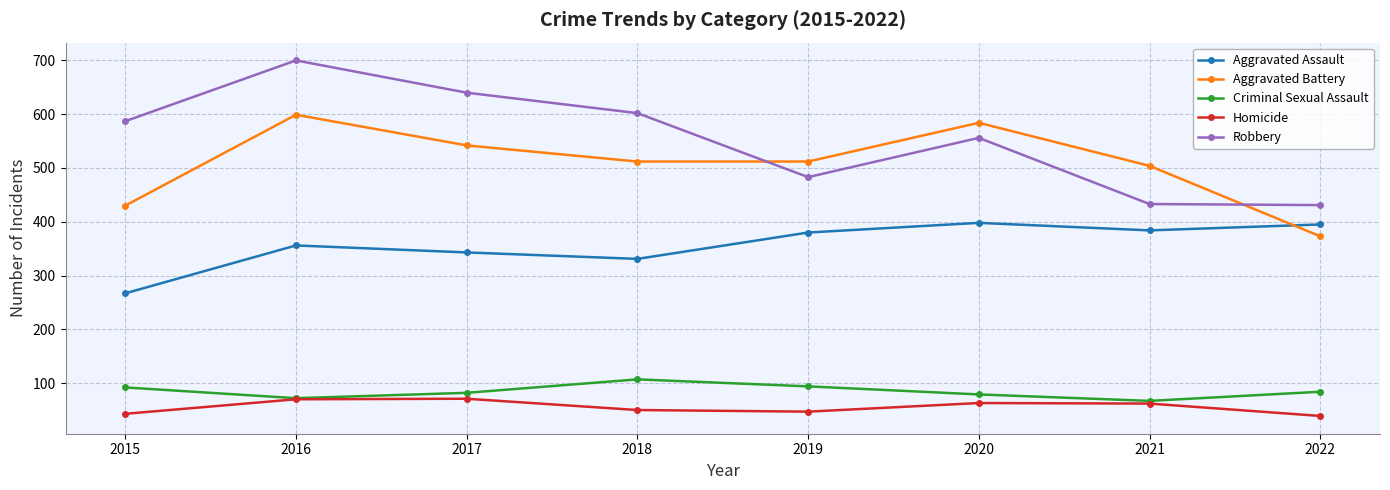

What is the total value across all series at 2020?

1680